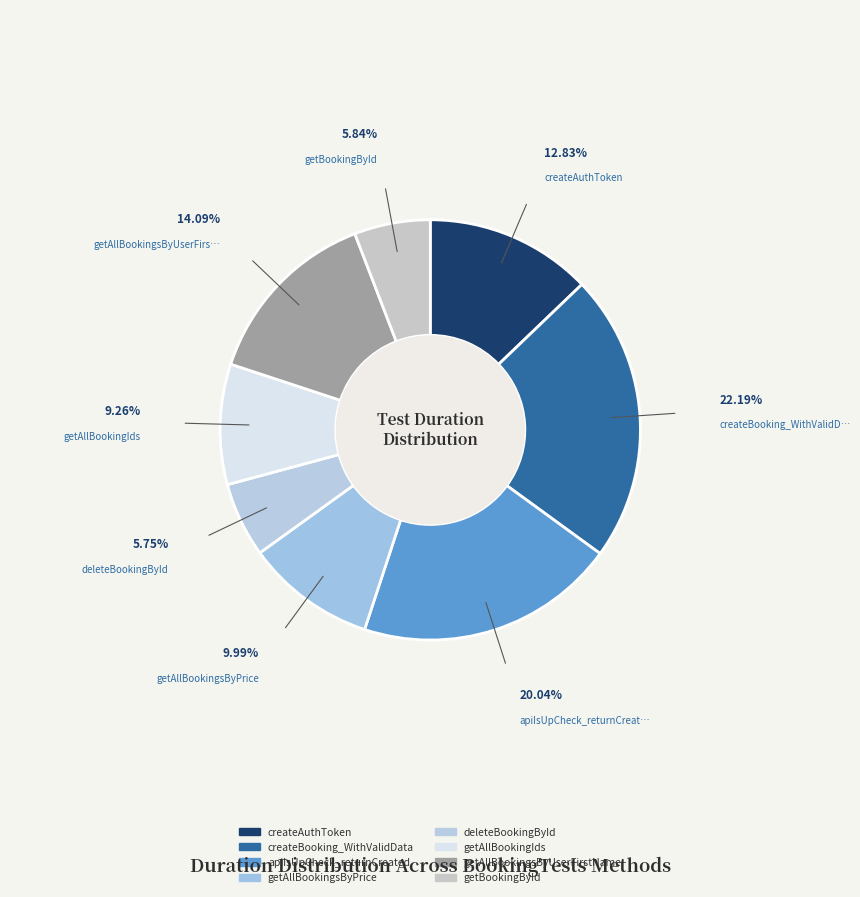

How many slices are in this pie chart?

8